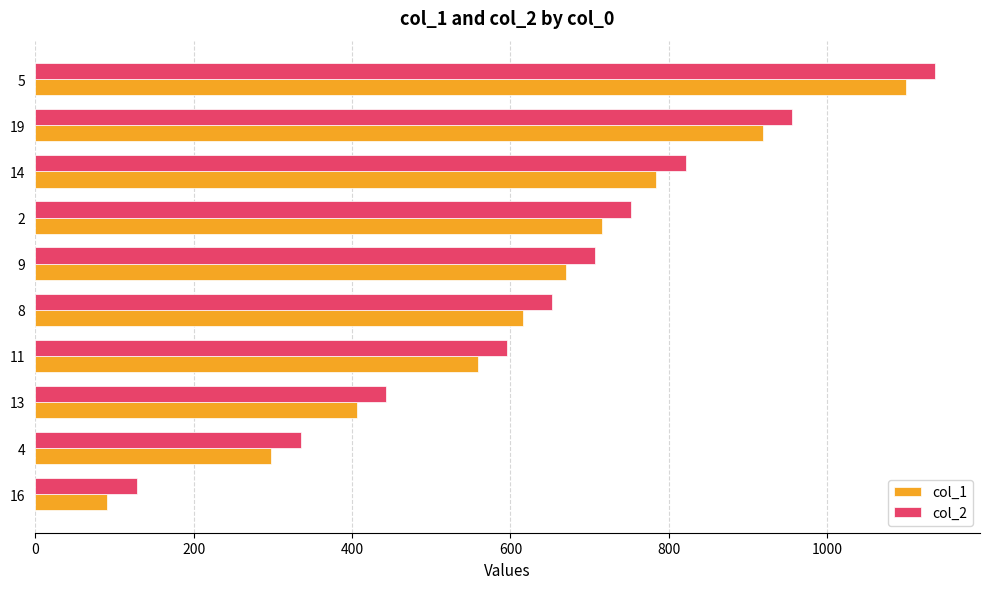

What is the spread (max minus min) of values at 19?

37